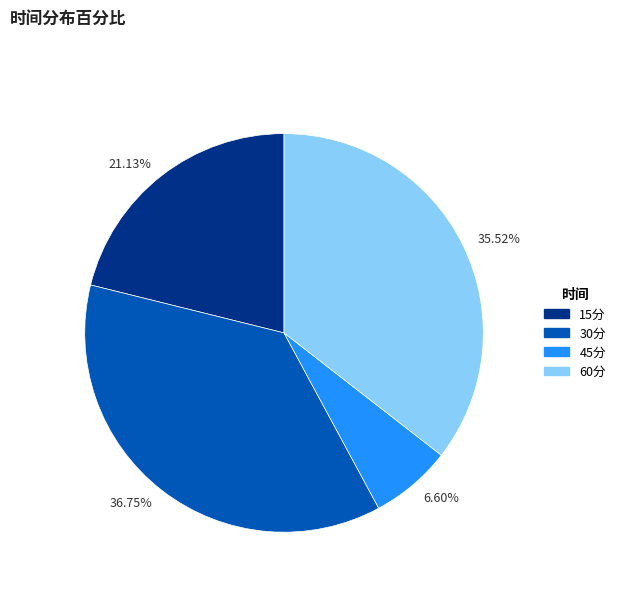

Does any single category account for the majority?

No